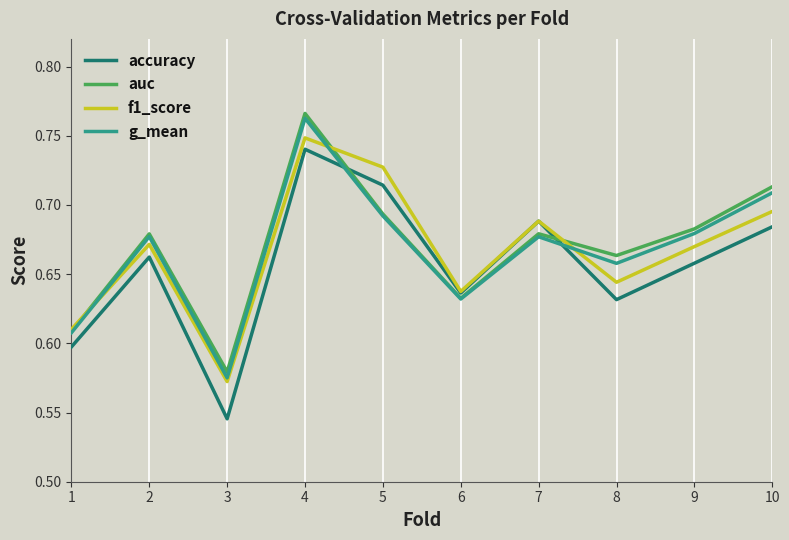

Where do g_mean and accuracy first cross each other?

4 and 5